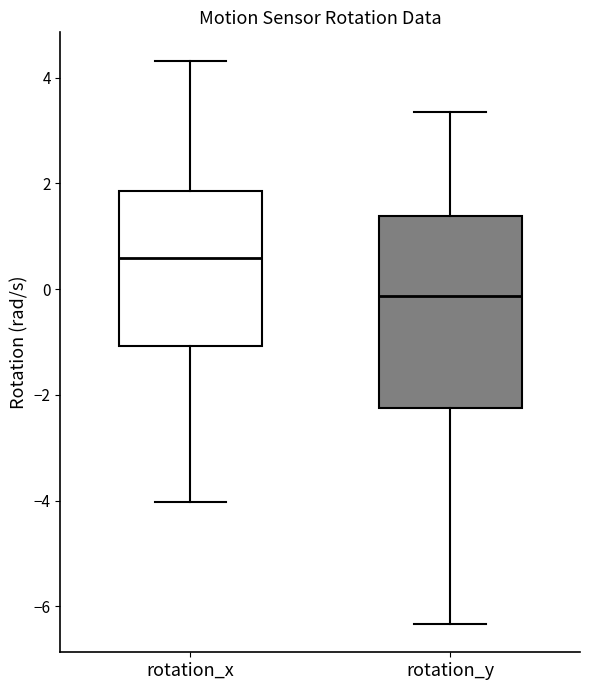

Where is the lower edge of the box for rotation_x on the y-axis? The values are not printed on the chart, so give them approximately, as read against the axis.

-1.0